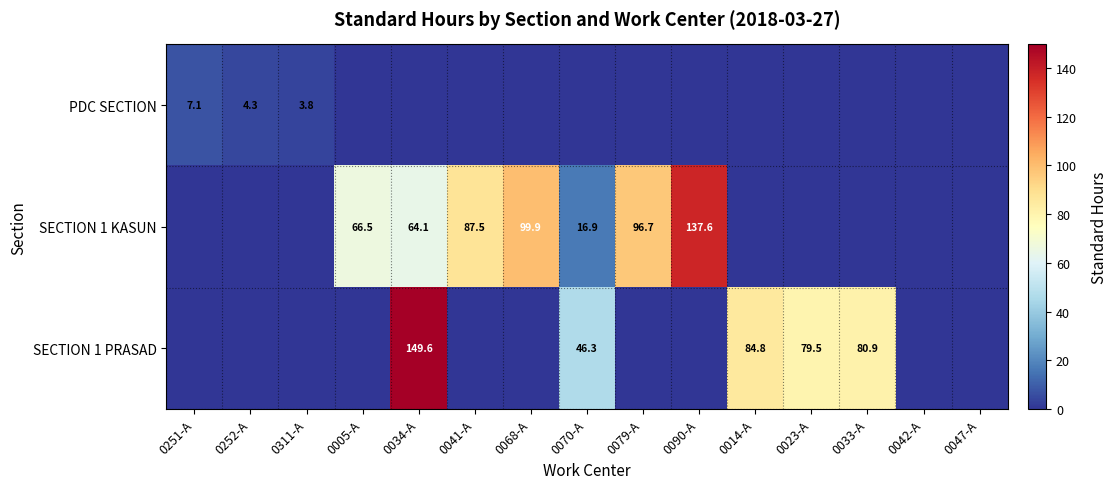

Is the value of SECTION 1 KASUN at 0041-A greater than the value of SECTION 1 PRASAD at 0034-A?

No